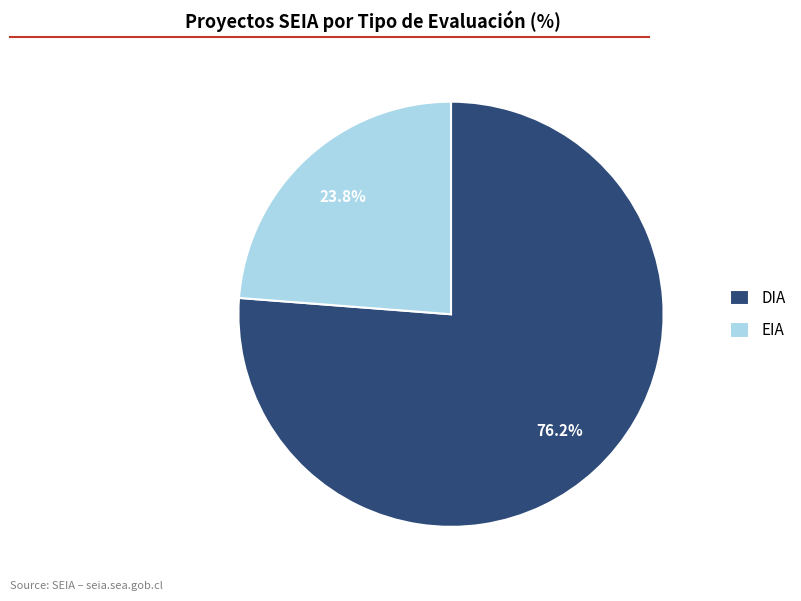

How many segments does this pie chart have?

2